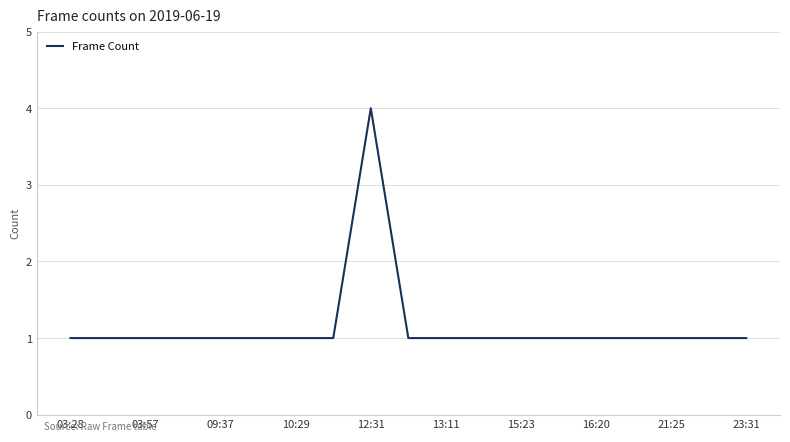

What is the maximum value shown in the chart?

4